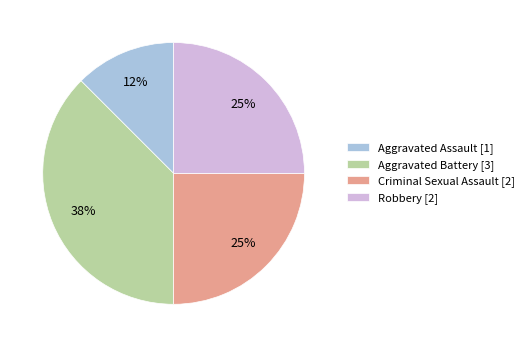

To the nearest percent, what is the average slice percentage?

25%